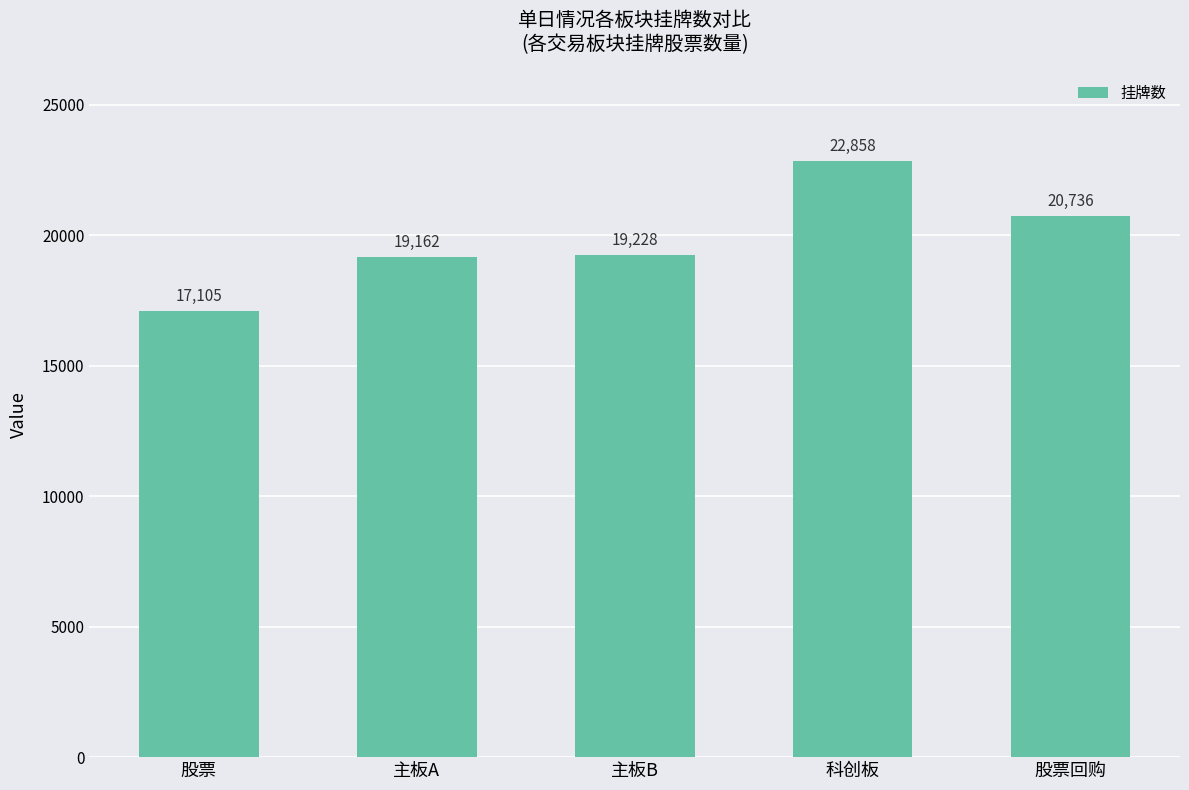

List the labels in order of value, largest first.

科创板, 股票回购, 主板B, 主板A, 股票